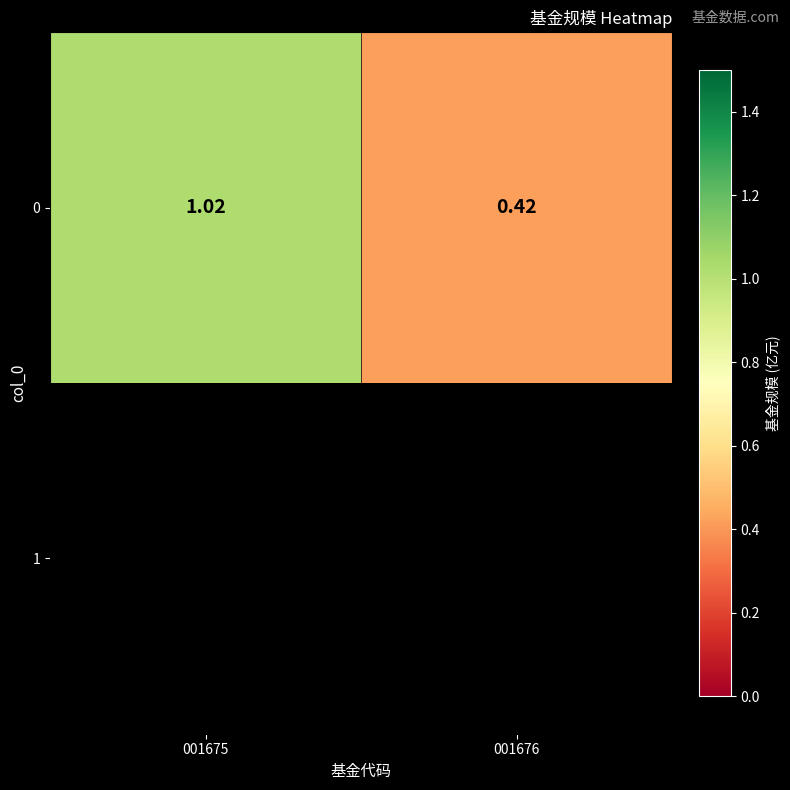

What is the change in value from 001675 to 001676?

-0.6